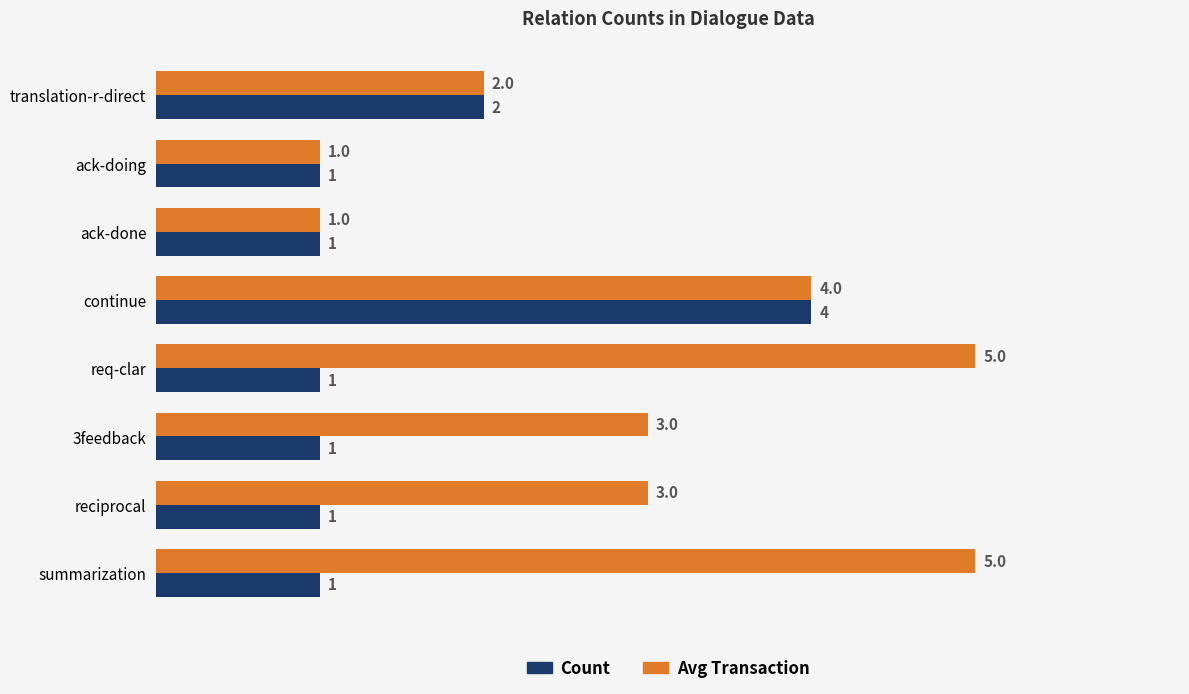

Which series has the widest spread of values?

Avg Transaction